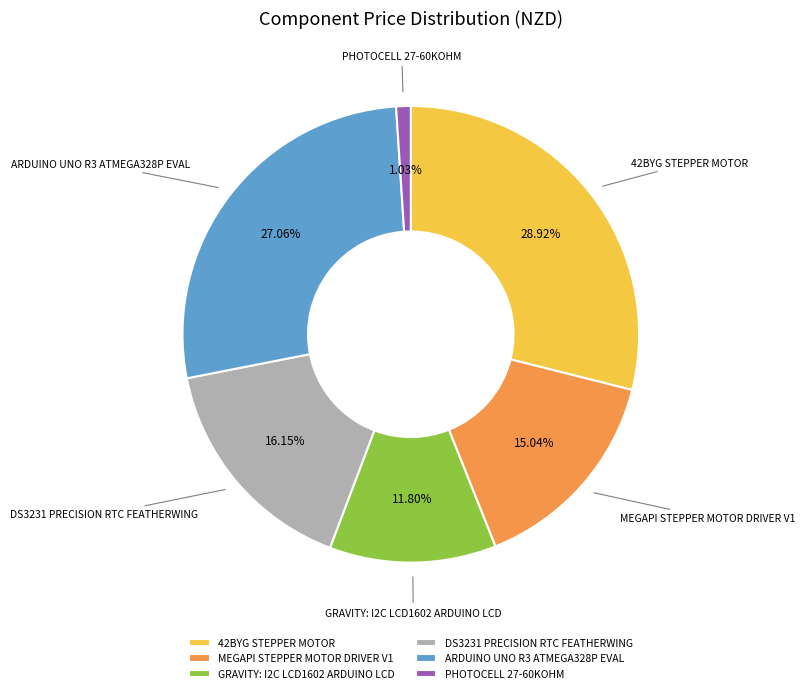

Rank the categories by value from lowest to highest.

PHOTOCELL 27-60KOHM, GRAVITY: I2C LCD1602 ARDUINO LCD, MEGAPI STEPPER MOTOR DRIVER V1, DS3231 PRECISION RTC FEATHERWING, ARDUINO UNO R3 ATMEGA328P EVAL, 42BYG STEPPER MOTOR